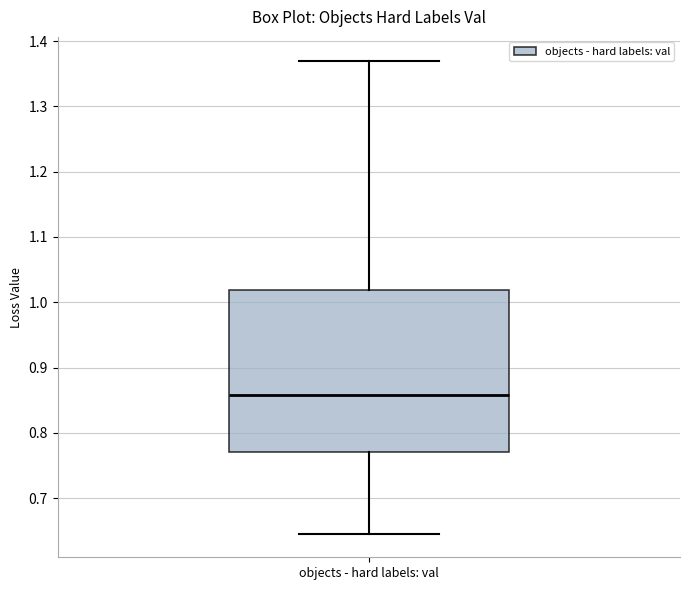

Where is the lower edge of the box for objects - hard labels: val on the y-axis? The values are not printed on the chart, so give them approximately, as read against the axis.

0.77